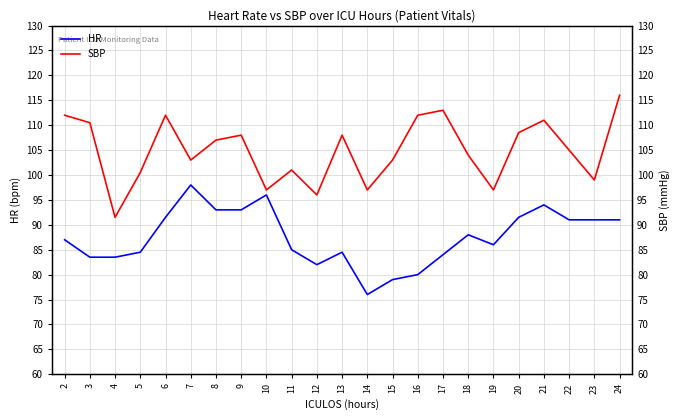

Reading right to left, extract all data points from this chart.

SBP: 116.0	99.0	105.0	111.0	108.5	97.0	104.0	113.0	112.0	103.0	97.0	108.0	96.0	101.0	97.0	108.0	107.0	103.0	112.0	100.5	91.5	110.5	112.0
HR: 91.0	91.0	91.0	94.0	91.5	86.0	88.0	84.0	80.0	79.0	76.0	84.5	82.0	85.0	96.0	93.0	93.0	98.0	91.5	84.5	83.5	83.5	87.0